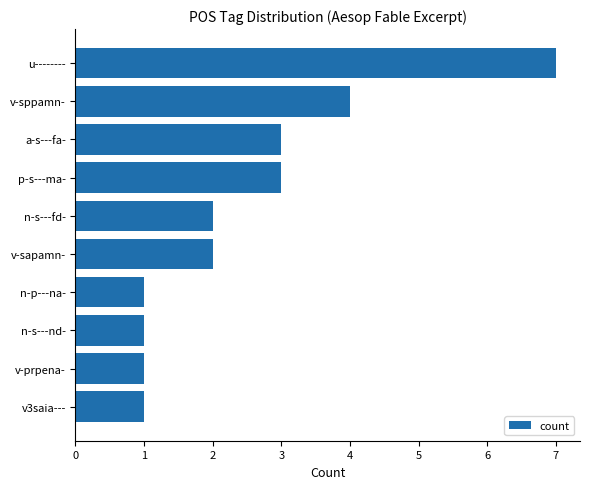

What is the sum of all values?

25